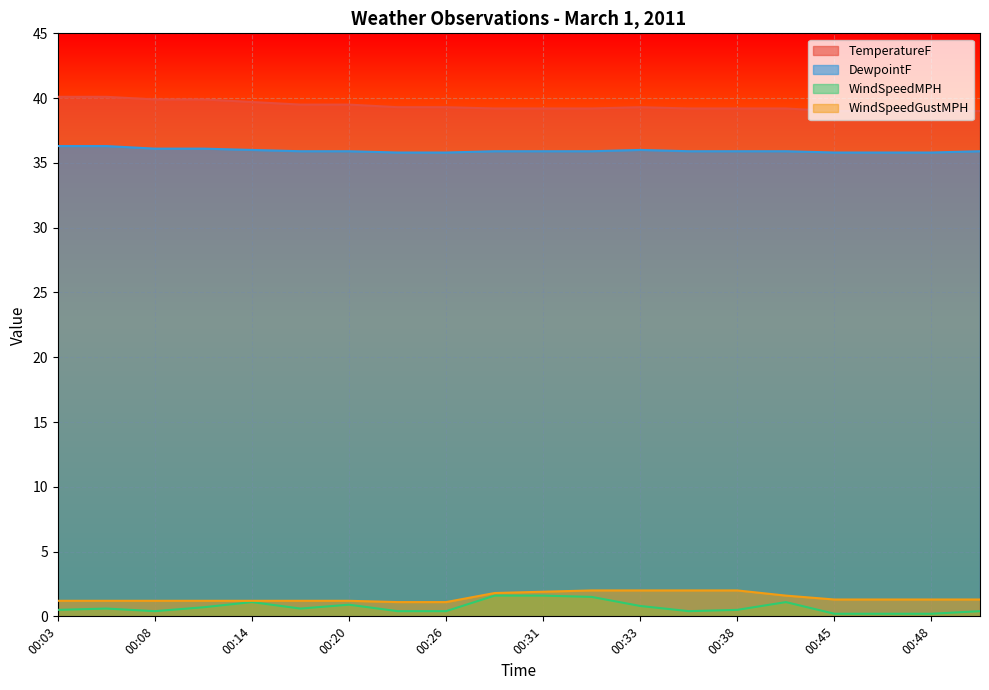

What is the spread (max minus min) of values at 00:33?

38.5